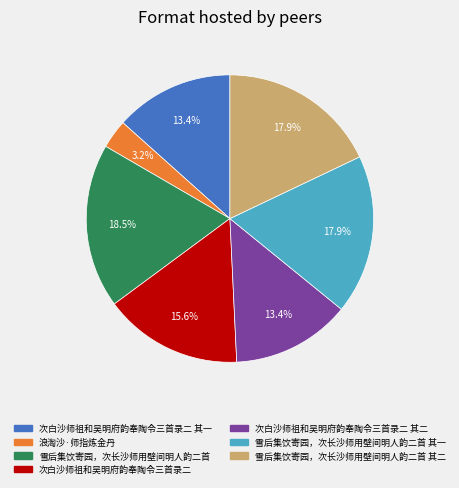

Does any single category account for the majority?

No